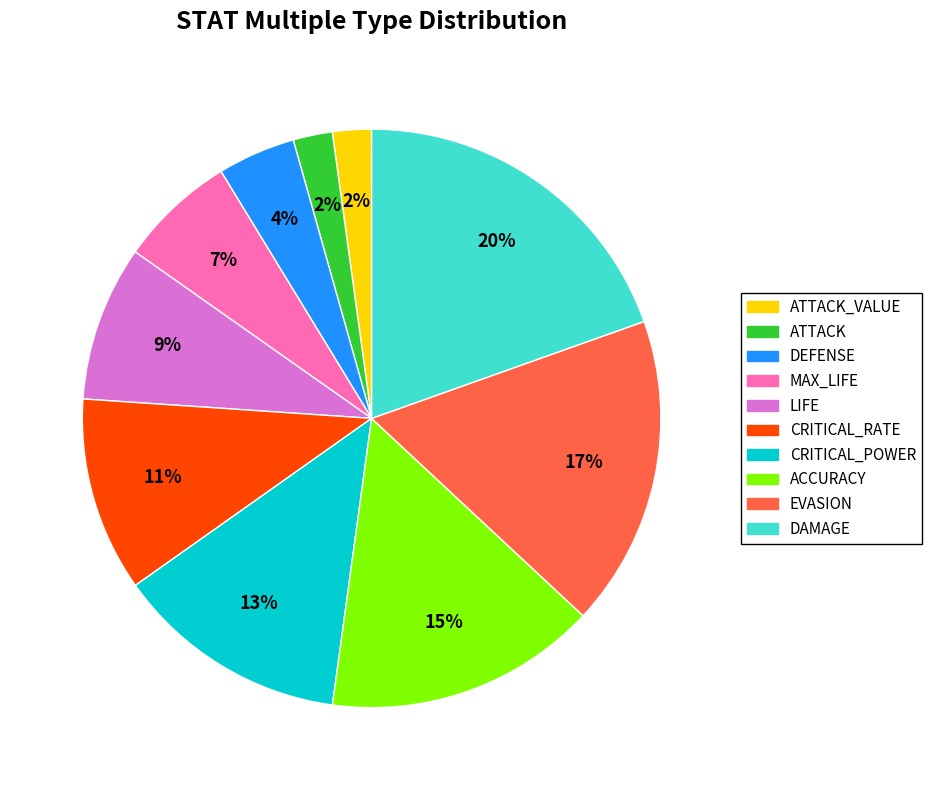

How many segments does this pie chart have?

10